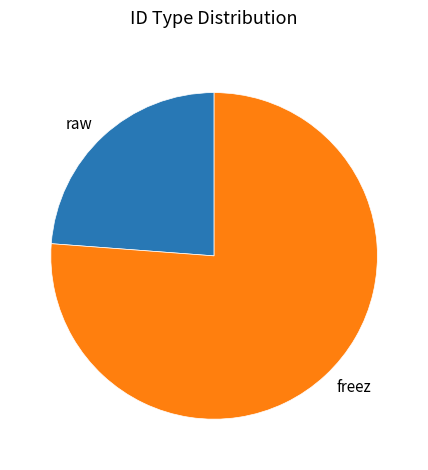

What is the majority slice?

freez